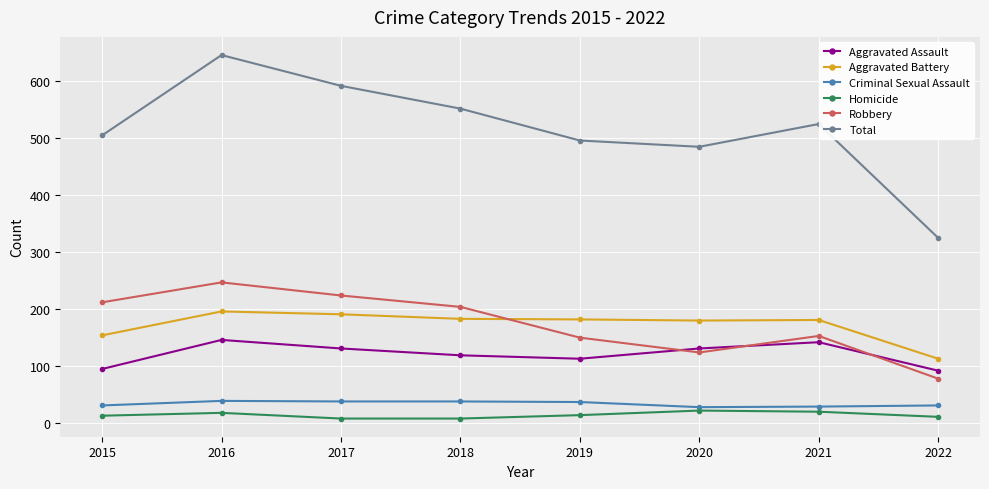

What is the difference between the second highest and minimum values in the Aggravated Battery series?

78